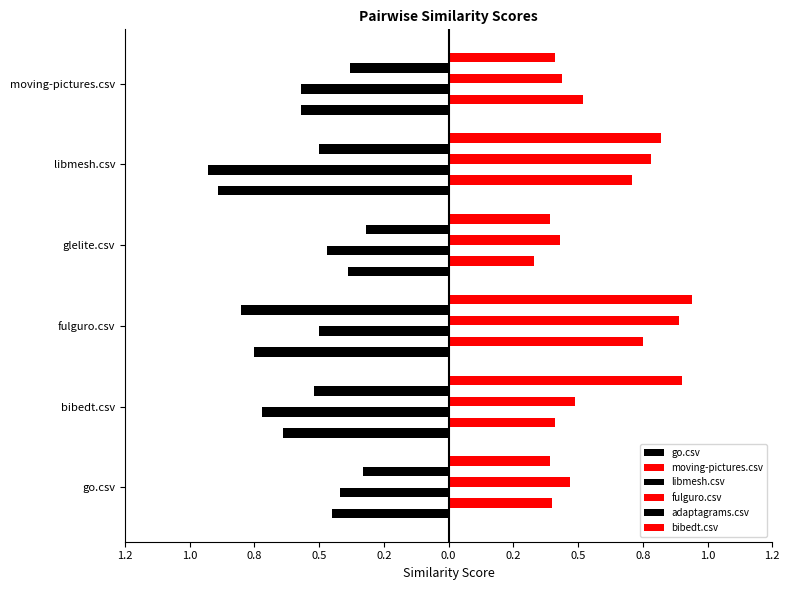

Rank the series by their maximum value, from highest to lowest.

bibedt.csv, fulguro.csv, moving-pictures.csv, adaptagrams.csv, go.csv, libmesh.csv